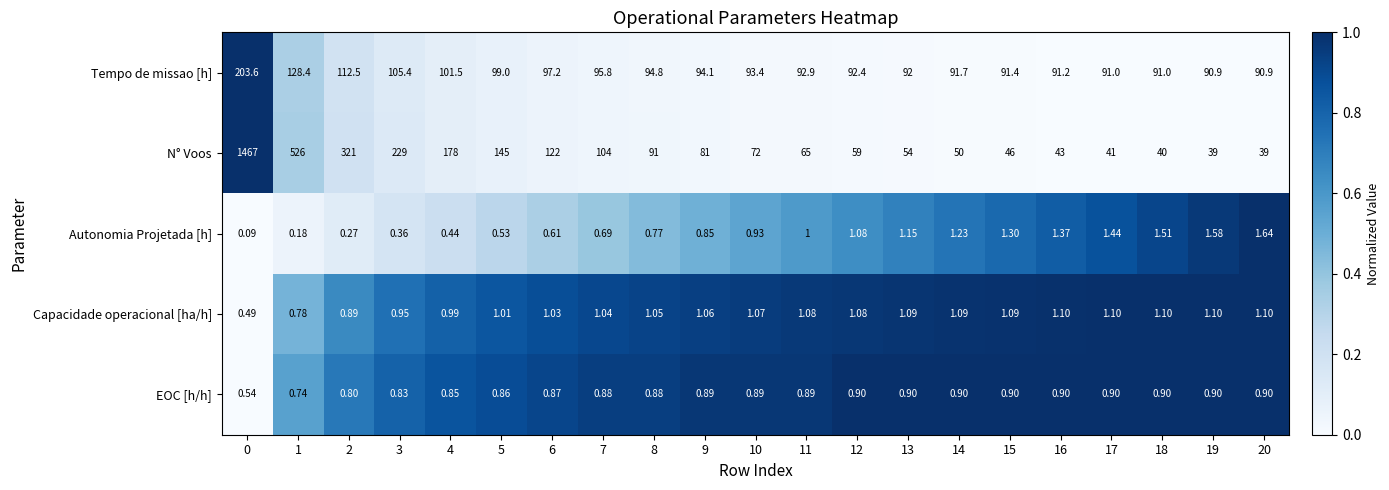

Which series has the largest total across all categories?

N° Voos